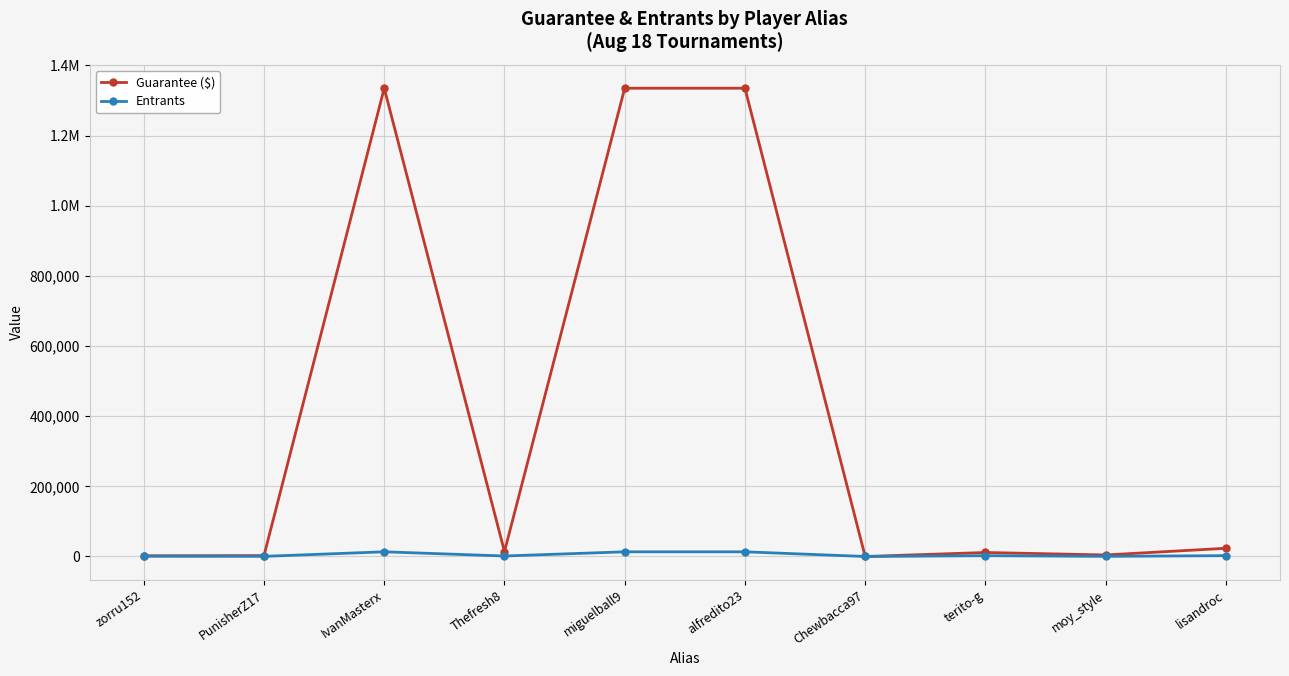

Is this an area chart (filled region under the line)?

No